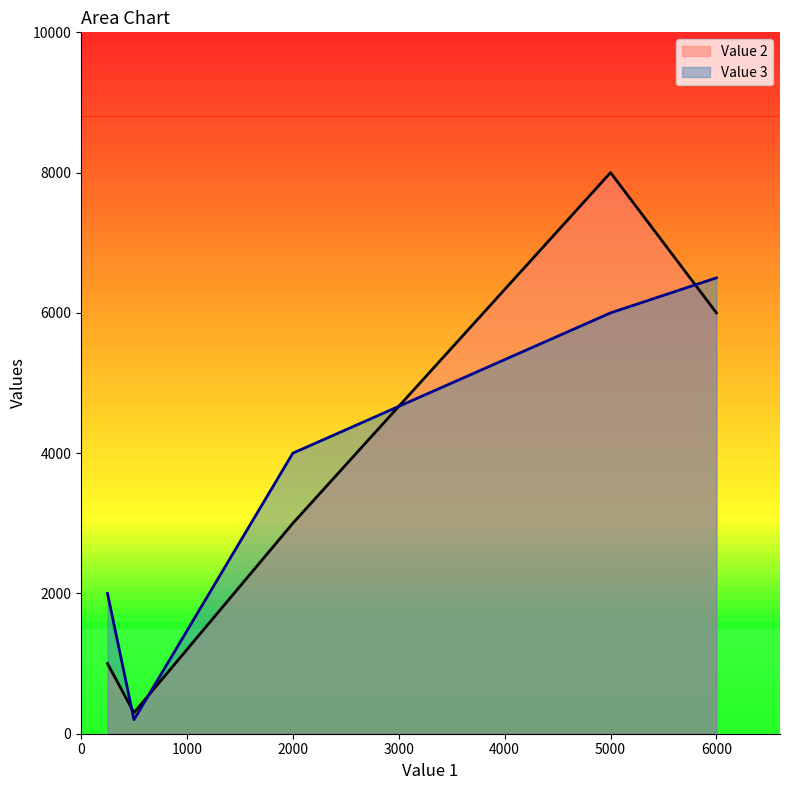

How many distinct data groups are displayed?

2